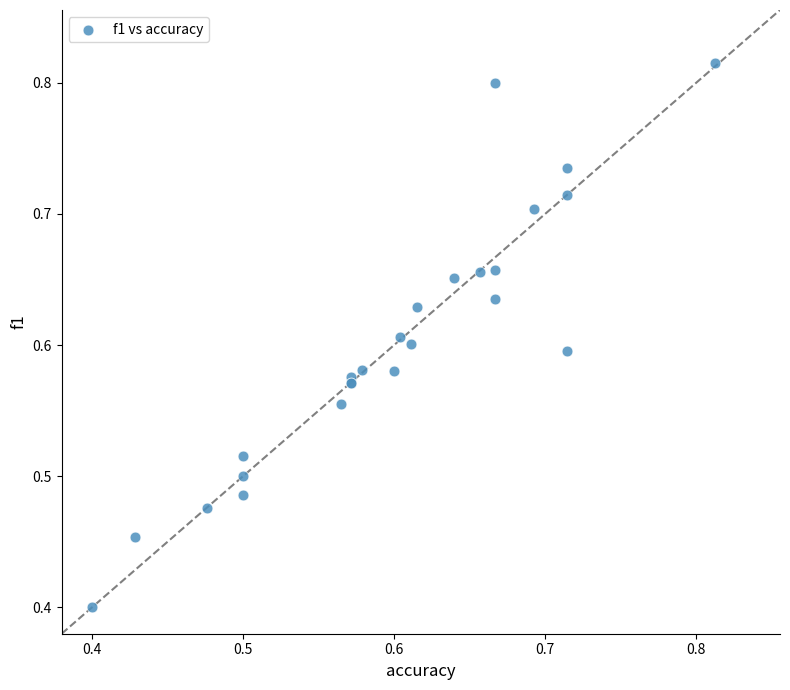

What Y value in the scatter plot is closest to 0?

0.4